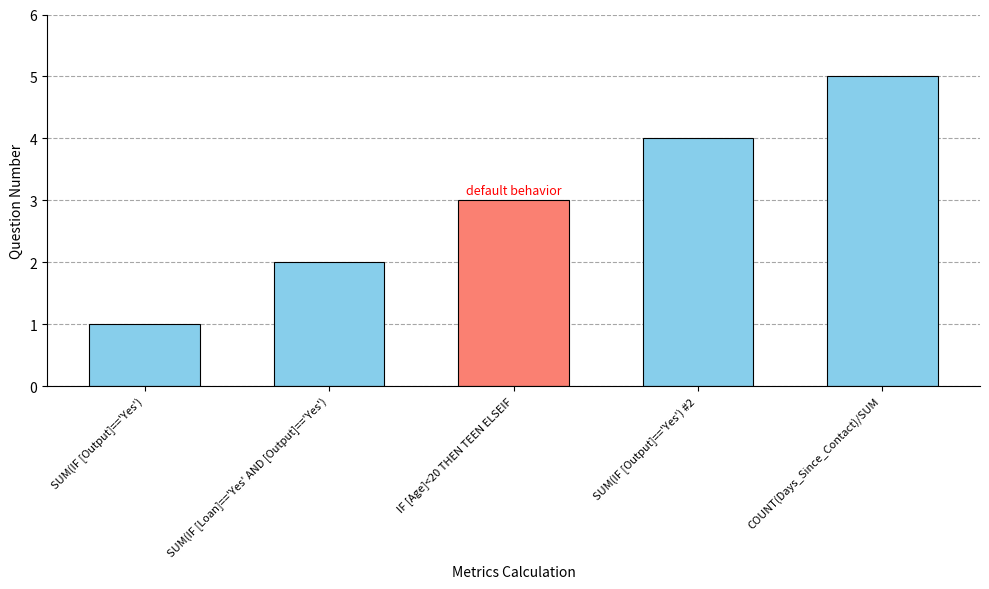

What is the label of the 4th bar from the left?

SUM(IF [Output]=='Yes') #2